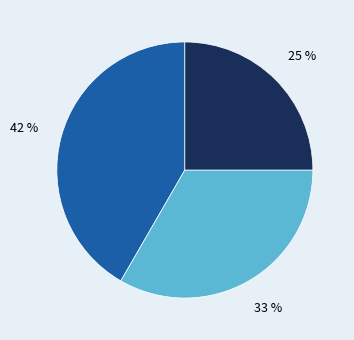

To the nearest percent, what is the difference between the largest and smallest slice percentages?

17%